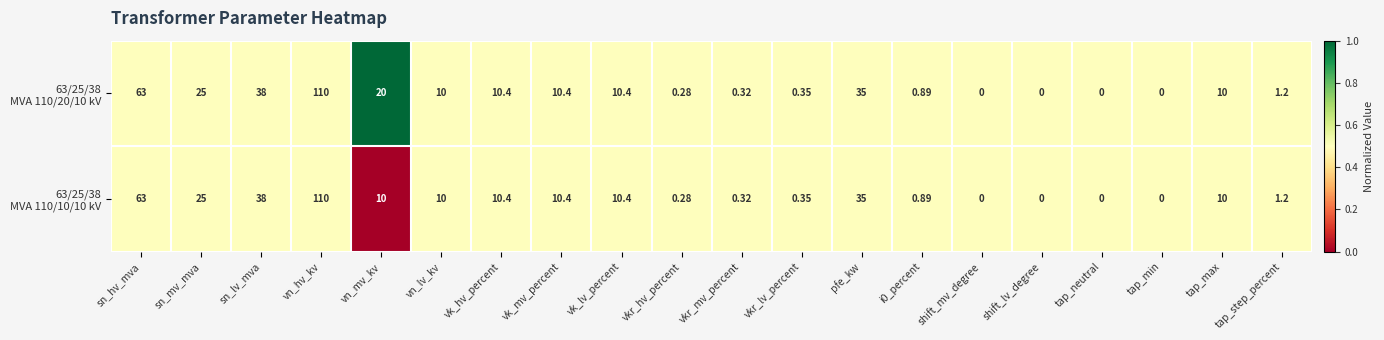

Which category has the highest value across all series?

vn_hv_kv